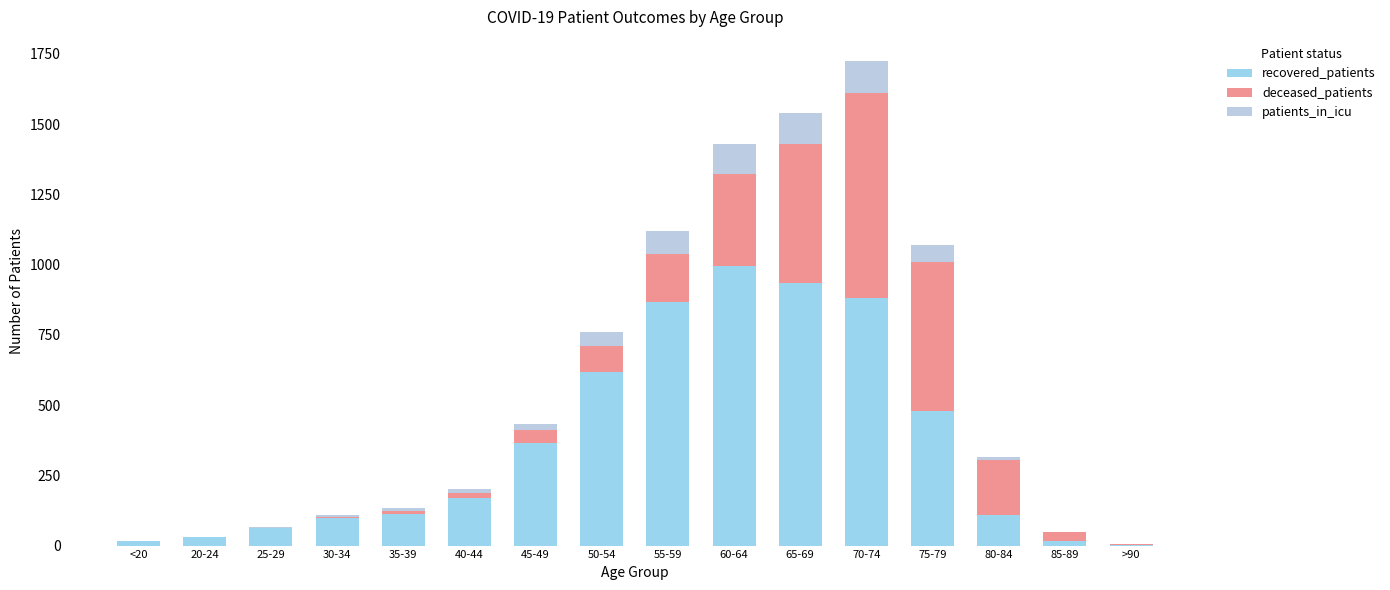

At which category is the sum across all series the highest?

70-74